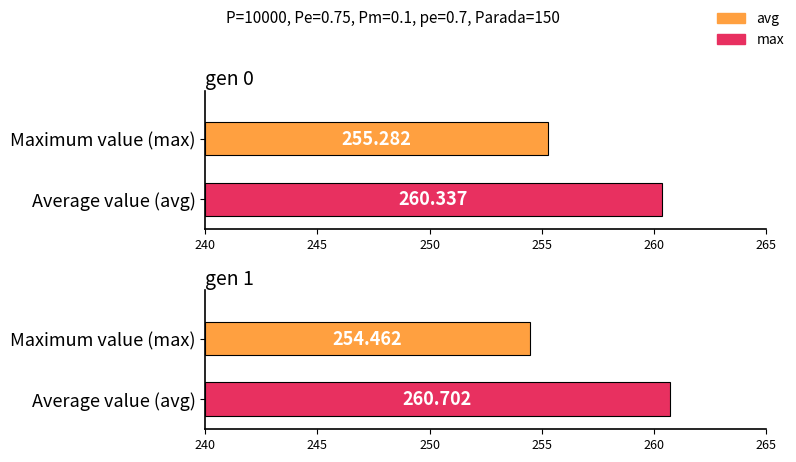

Rank the categories by min value from highest to lowest.

gen 0, gen 1